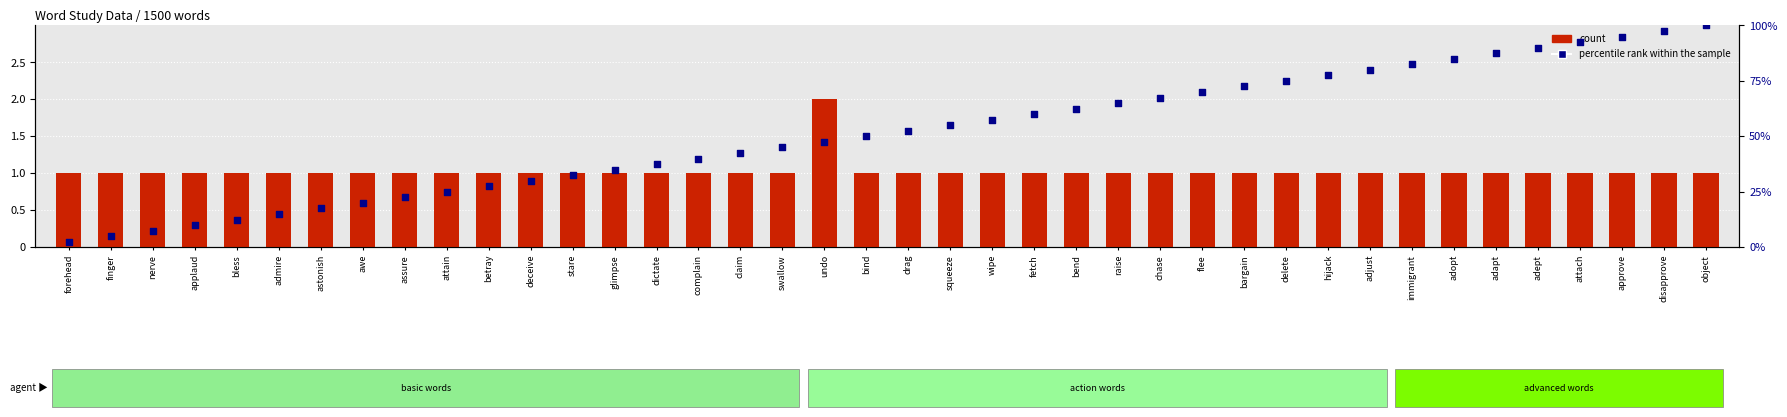

Which series has the largest Y range (max minus min)?

percentile rank within the sample